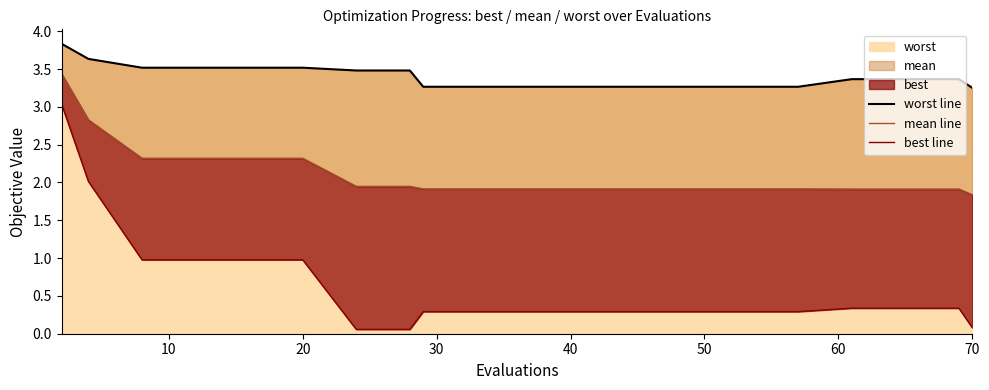

Rank the series by their maximum value, from highest to lowest.

worst line, mean line, best line